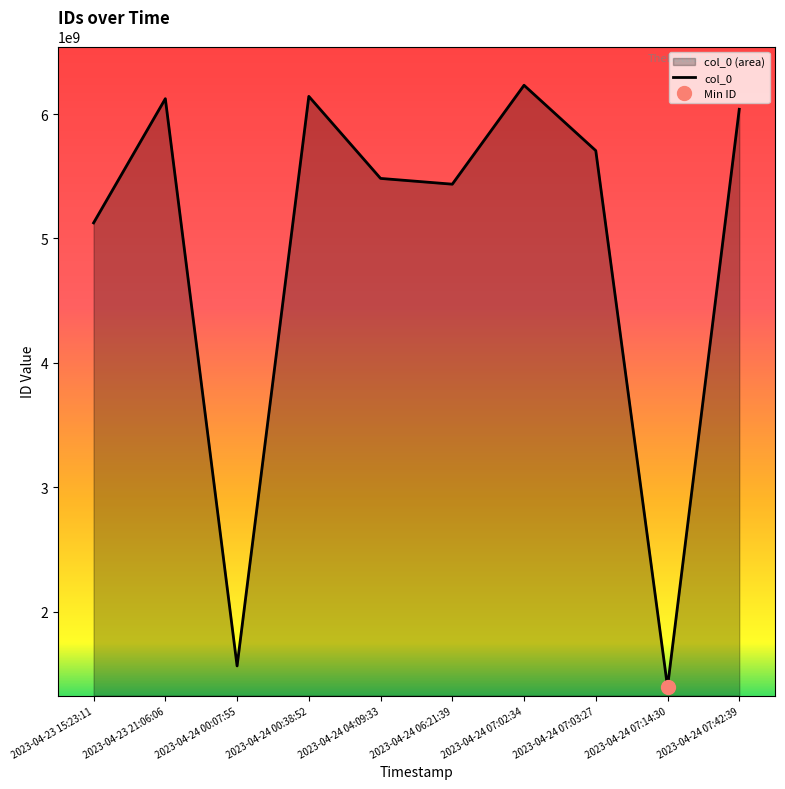

The chart shows a value of 2466405832 at 2023-04-24 07:03:27. True or false?

False